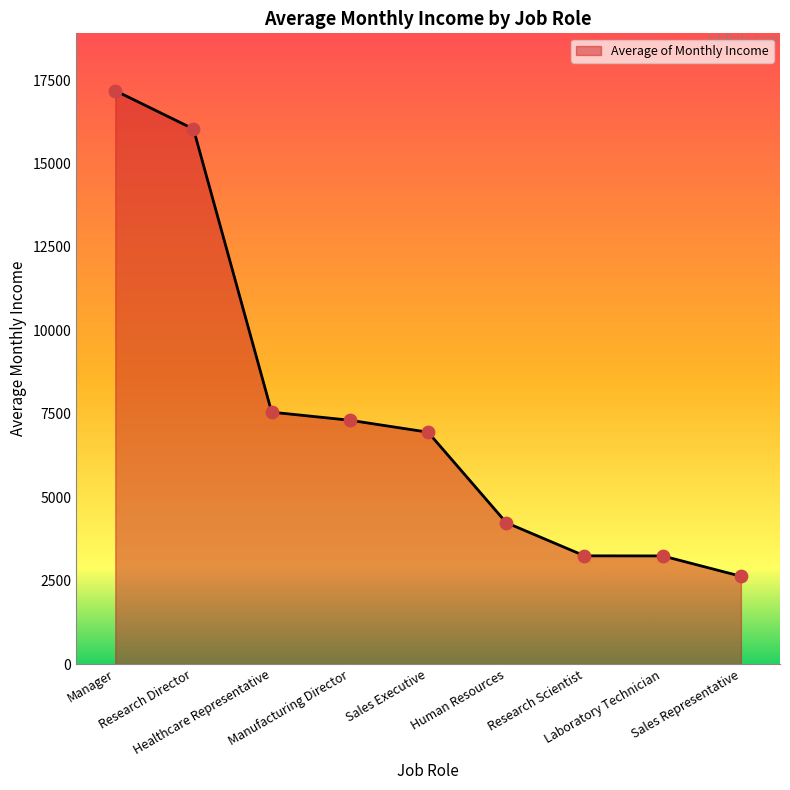

What is the ratio of the value at Manufacturing Director to the value at Laboratory Technician?

2.3